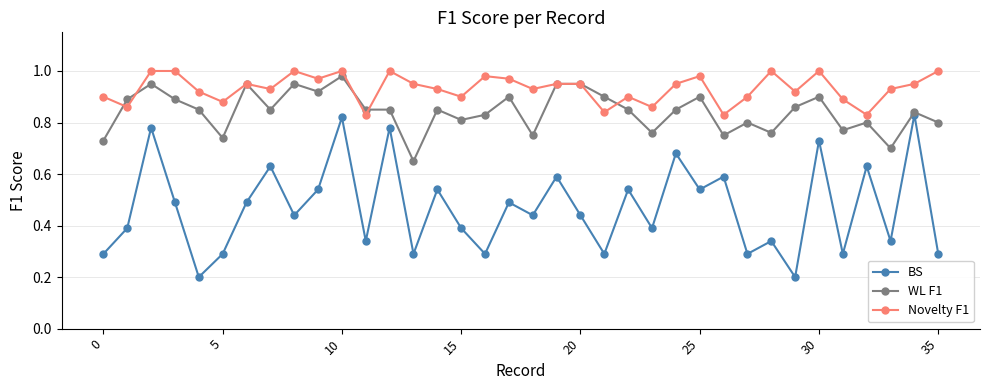

Rank the series by their maximum value, from highest to lowest.

Novelty F1, WL F1, BS